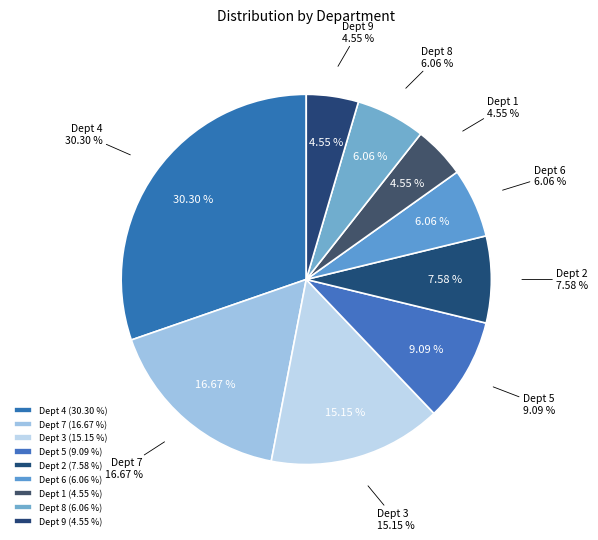

Does any single category account for the majority?

Yes